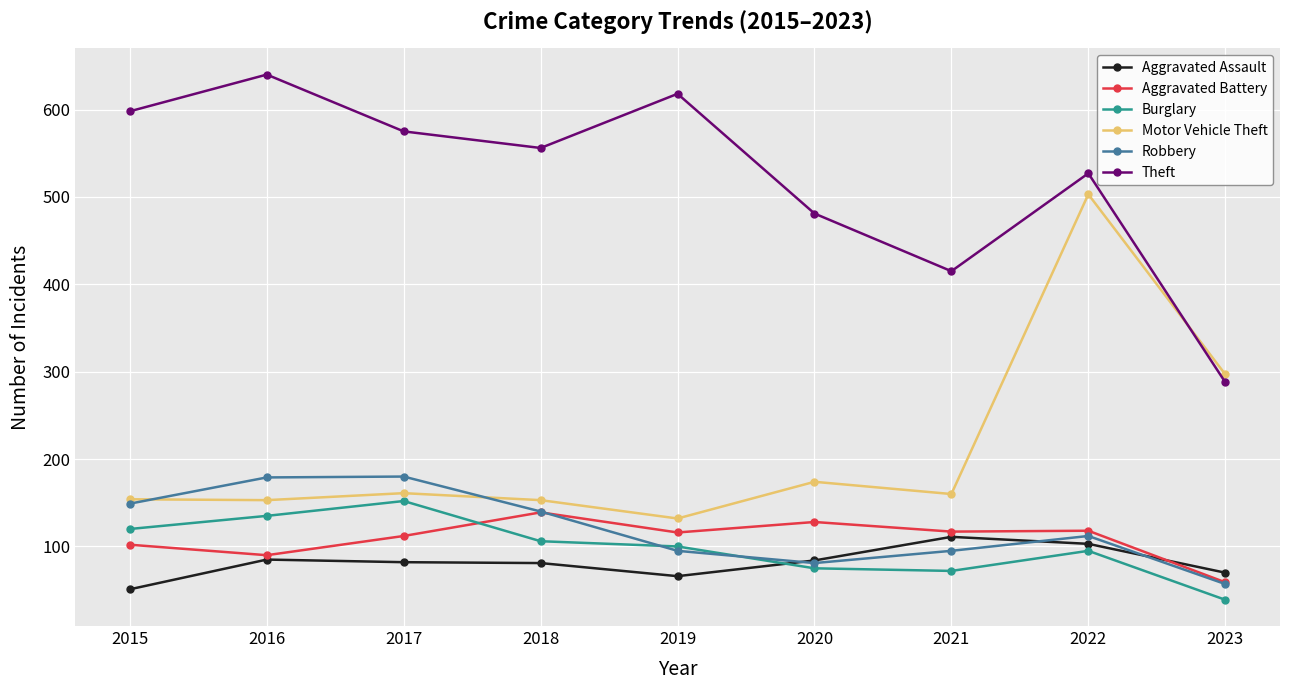

Where is the first local minimum for Aggravated Battery?

2016